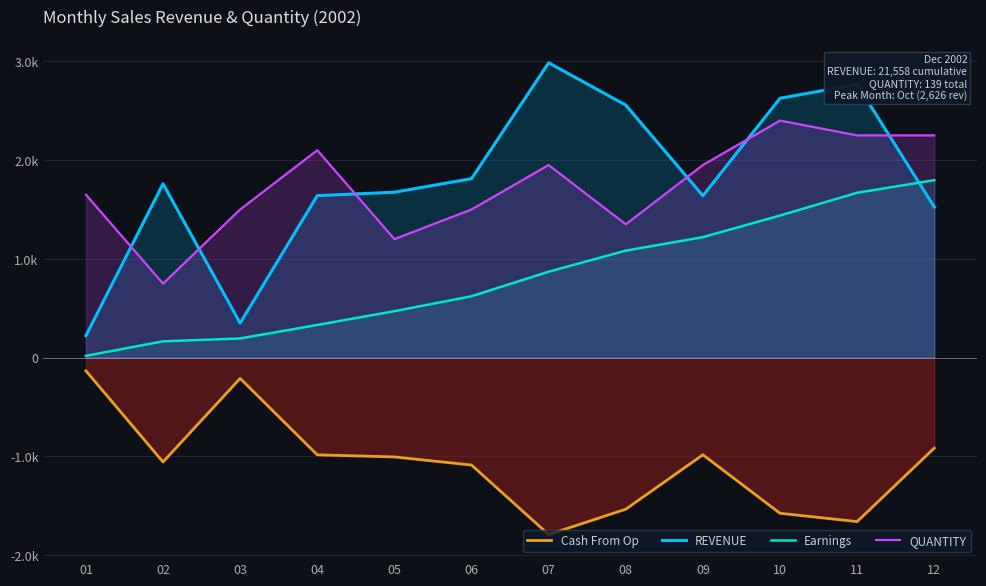

At 12, list the series in order from largest to smallest.

QUANTITY, Earnings, REVENUE, Cash From Op